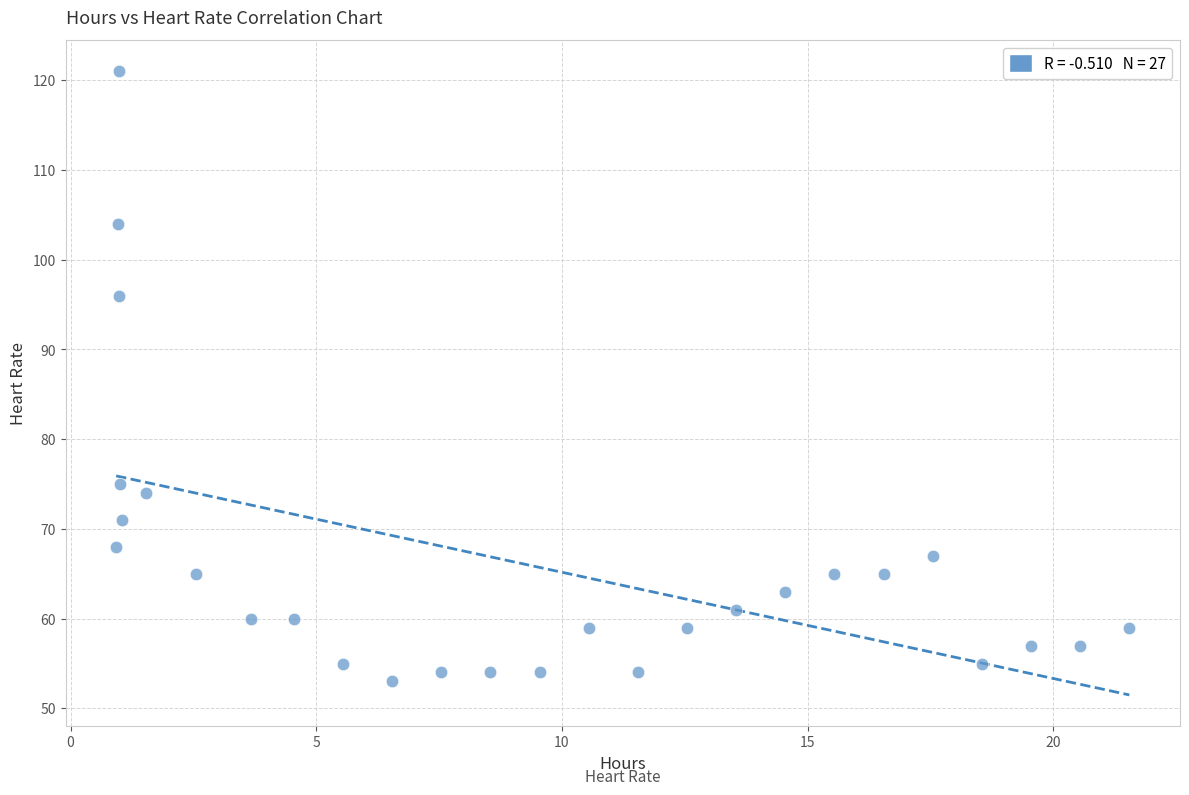

What Y value in the scatter plot is closest to 87?

96